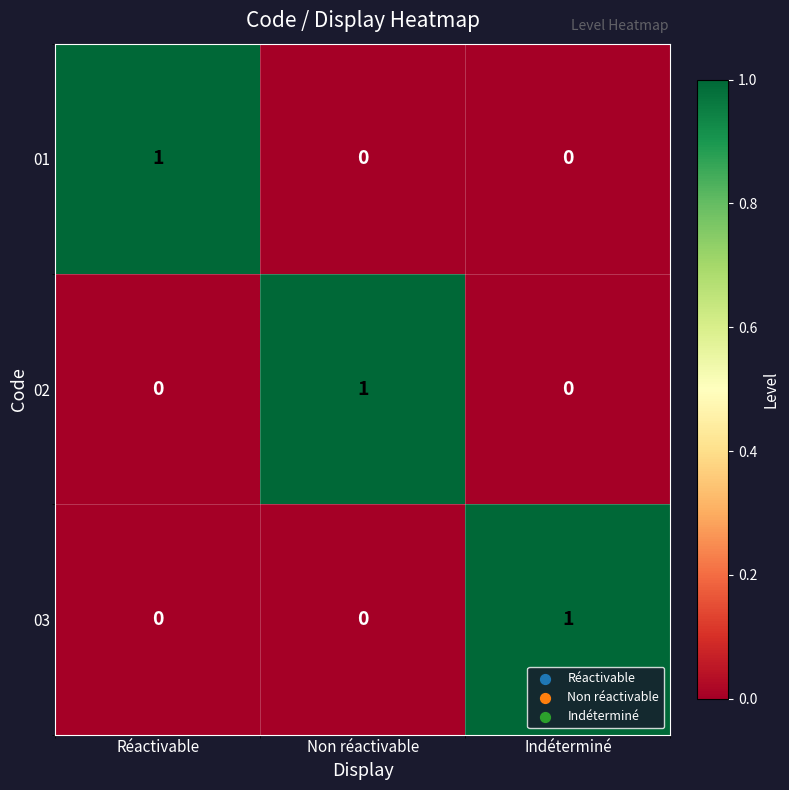

Which category has the highest value in the 01 series?

Réactivable